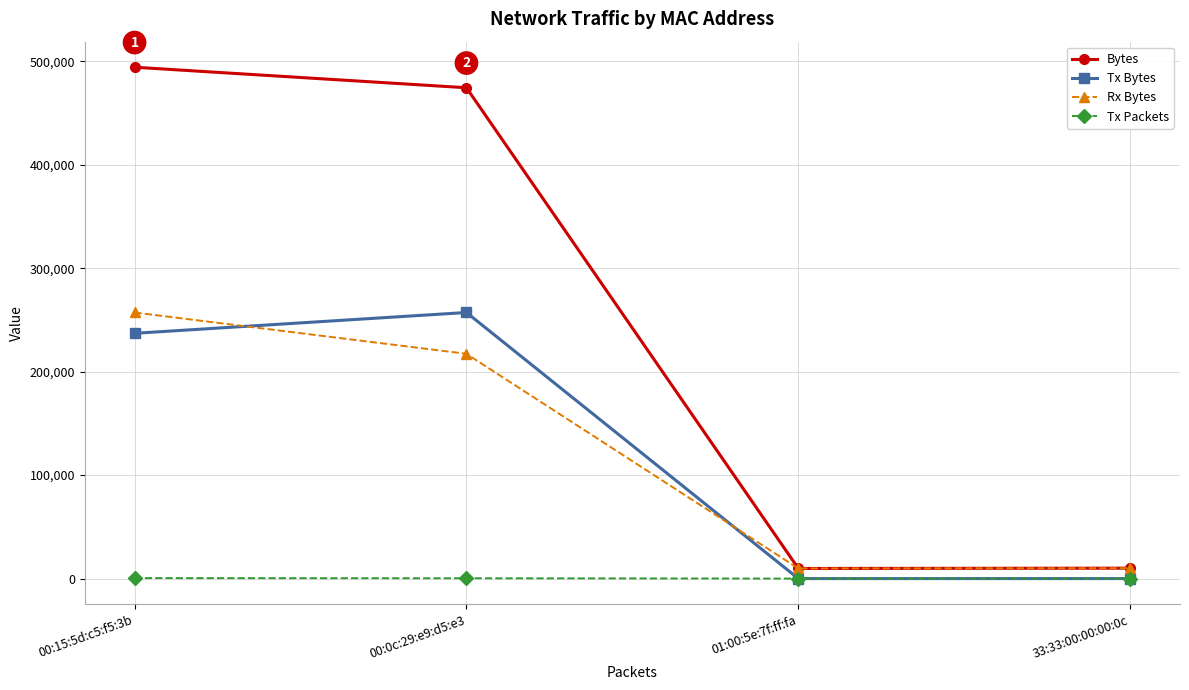

Count the Tx Packets values in the range 0 to 458.

4